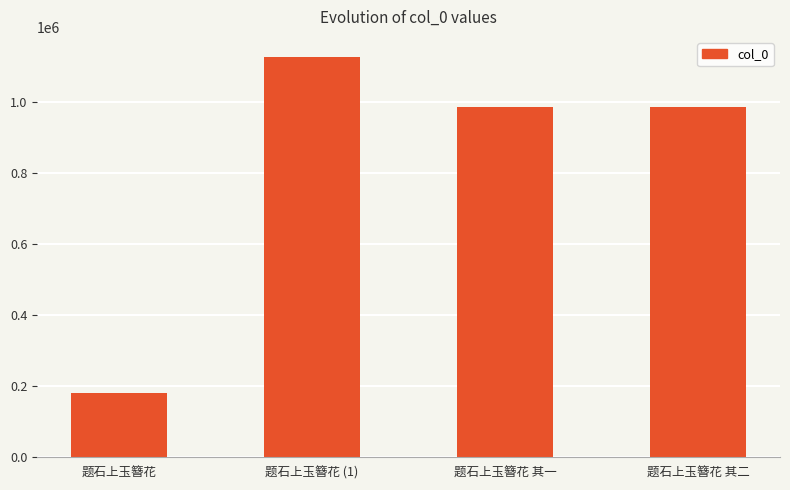

The chart shows a value of 983642 at 题石上玉簪花 其一. True or false?

True